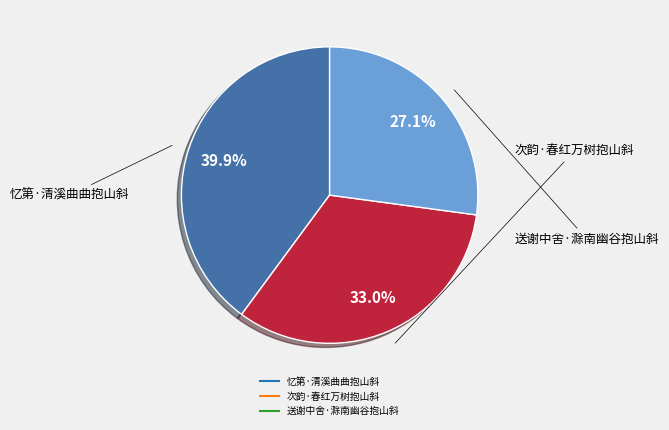

Which category has the smallest portion of the pie?

送谢中舍·滁南幽谷抱山斜